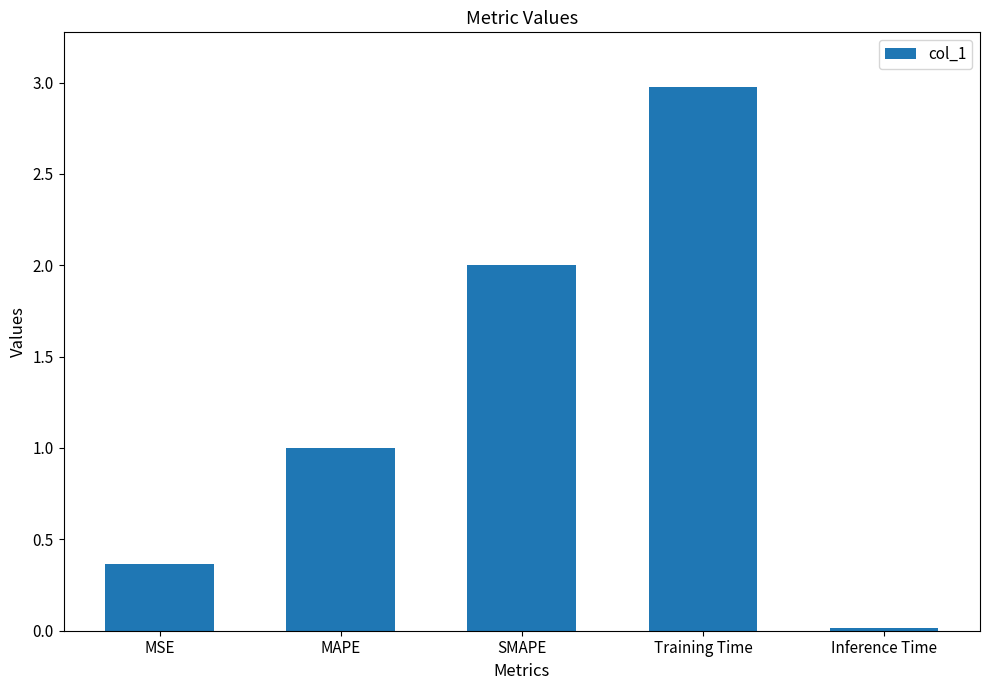

At which label is the value closest to 1?

MAPE